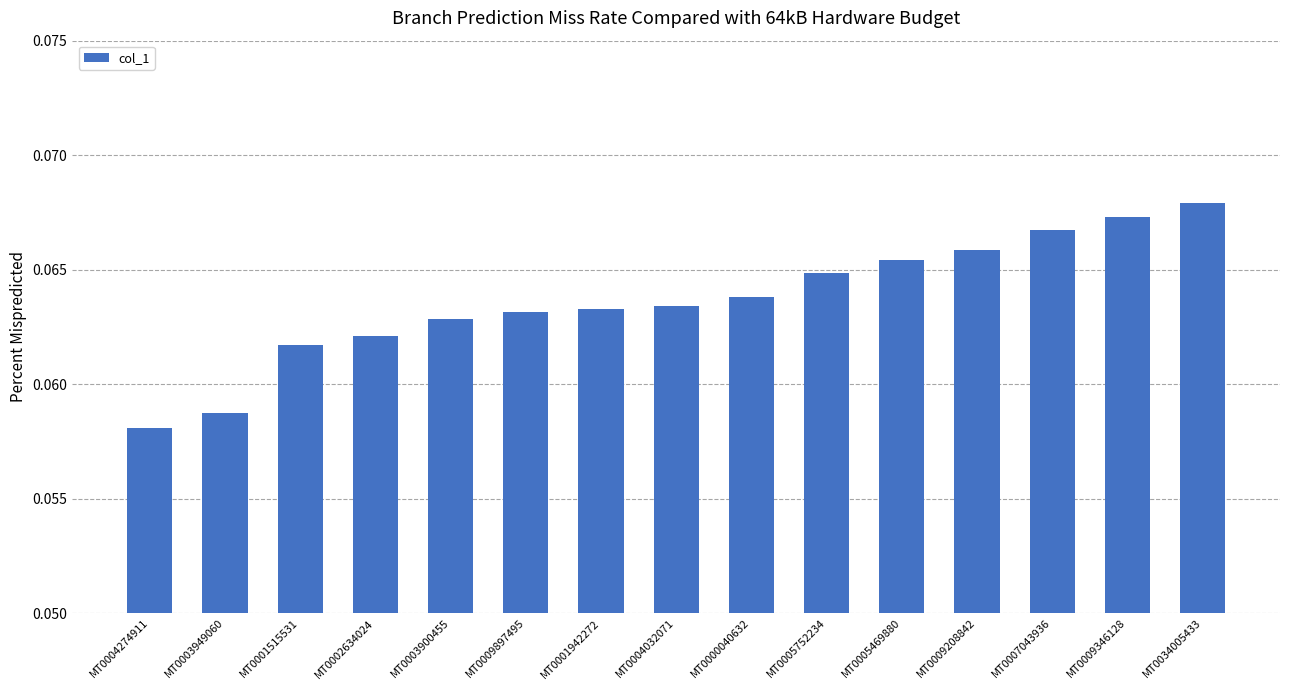

How many values are between 0 and 1?

15